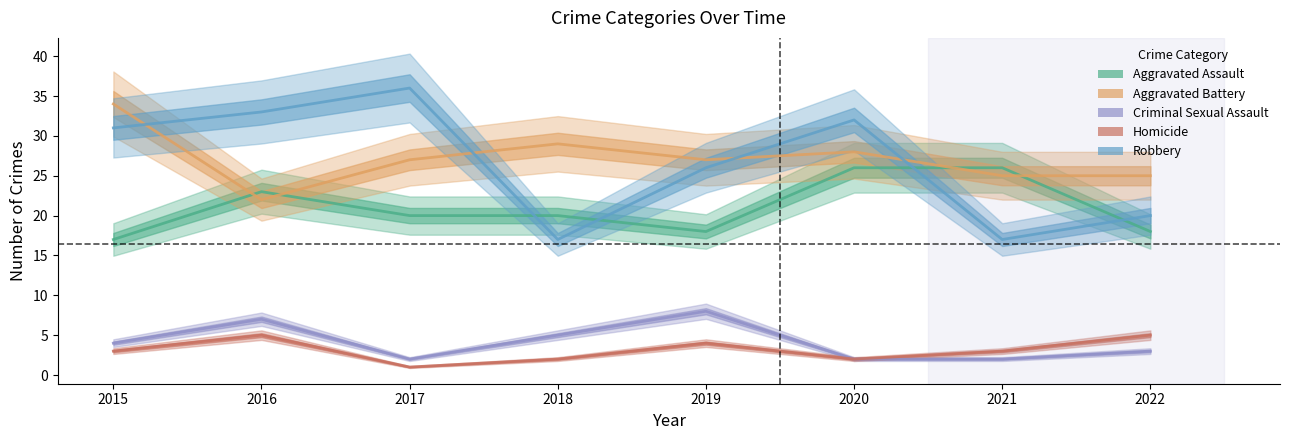

Where is the first local minimum for Aggravated Battery?

2016